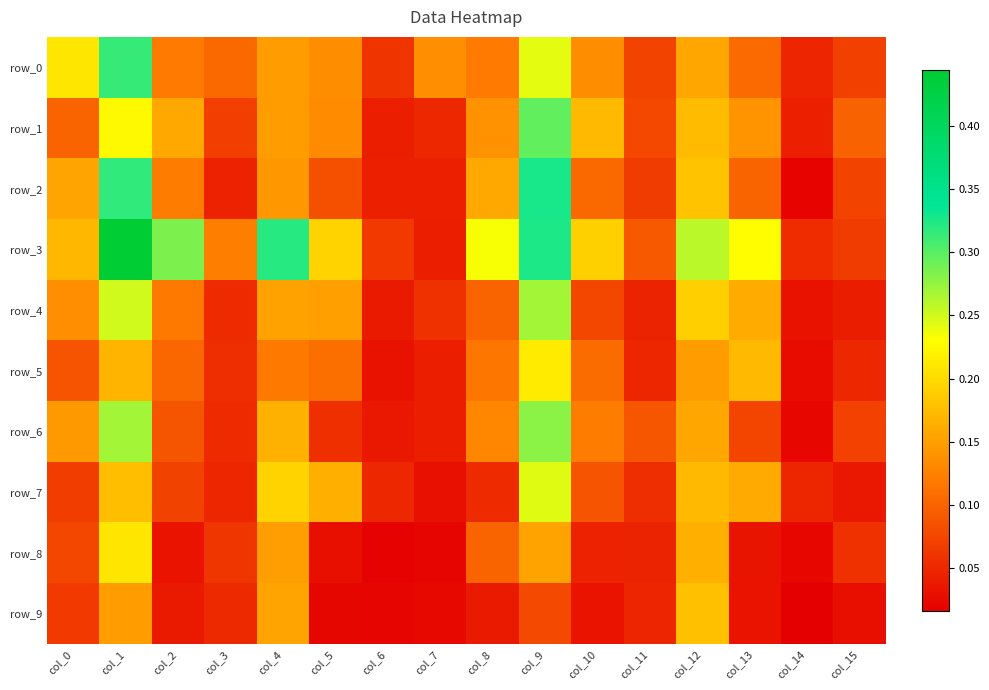

Reading left to right, list all the values displayed in this chart.

row_0: 0.2	0.3	0.1	0.1	0.1	0.1	0.1	0.1	0.1	0.2	0.1	0.1	0.2	0.1	0.0	0.1
row_1: 0.1	0.2	0.2	0.1	0.1	0.1	0.0	0.1	0.1	0.3	0.2	0.1	0.2	0.1	0.0	0.1
row_2: 0.2	0.3	0.1	0.0	0.1	0.1	0.0	0.0	0.2	0.3	0.1	0.1	0.2	0.1	0.0	0.1
row_3: 0.2	0.4	0.3	0.1	0.3	0.2	0.1	0.0	0.2	0.3	0.2	0.1	0.3	0.2	0.1	0.1
row_4: 0.1	0.2	0.1	0.1	0.2	0.2	0.0	0.1	0.1	0.3	0.1	0.0	0.2	0.2	0.0	0.0
row_5: 0.1	0.2	0.1	0.1	0.1	0.1	0.0	0.0	0.1	0.2	0.1	0.0	0.1	0.2	0.0	0.1
row_6: 0.1	0.3	0.1	0.1	0.2	0.1	0.0	0.0	0.1	0.3	0.1	0.1	0.2	0.1	0.0	0.1
row_7: 0.1	0.2	0.1	0.0	0.2	0.2	0.1	0.0	0.1	0.2	0.1	0.1	0.2	0.2	0.0	0.0
row_8: 0.1	0.2	0.0	0.1	0.1	0.0	0.0	0.0	0.1	0.2	0.0	0.0	0.2	0.0	0.0	0.1
row_9: 0.1	0.1	0.0	0.1	0.2	0.0	0.0	0.0	0.0	0.1	0.0	0.0	0.2	0.0	0.0	0.0